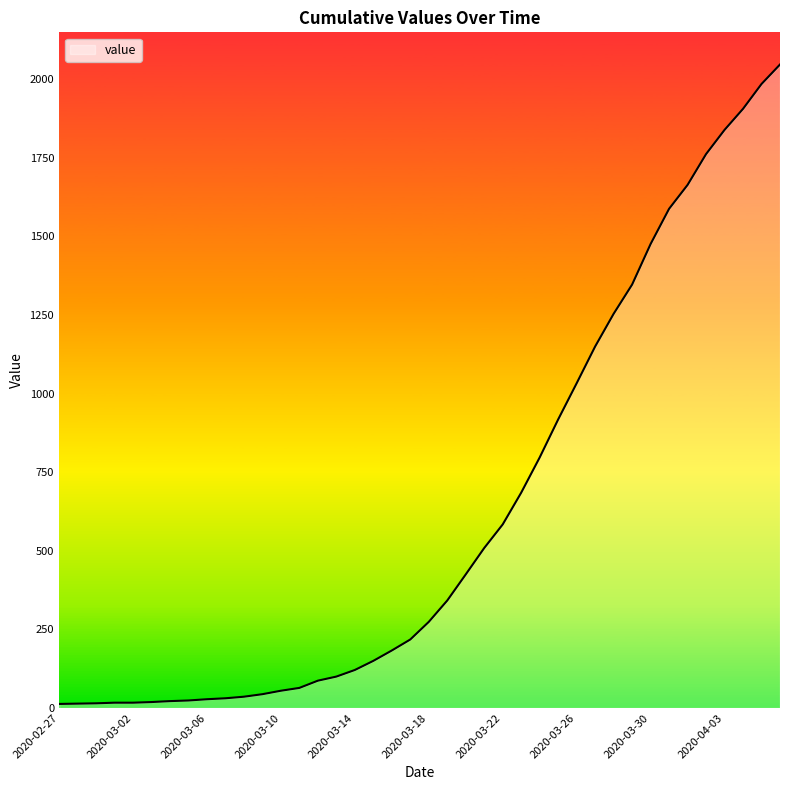

What is the average value?

621